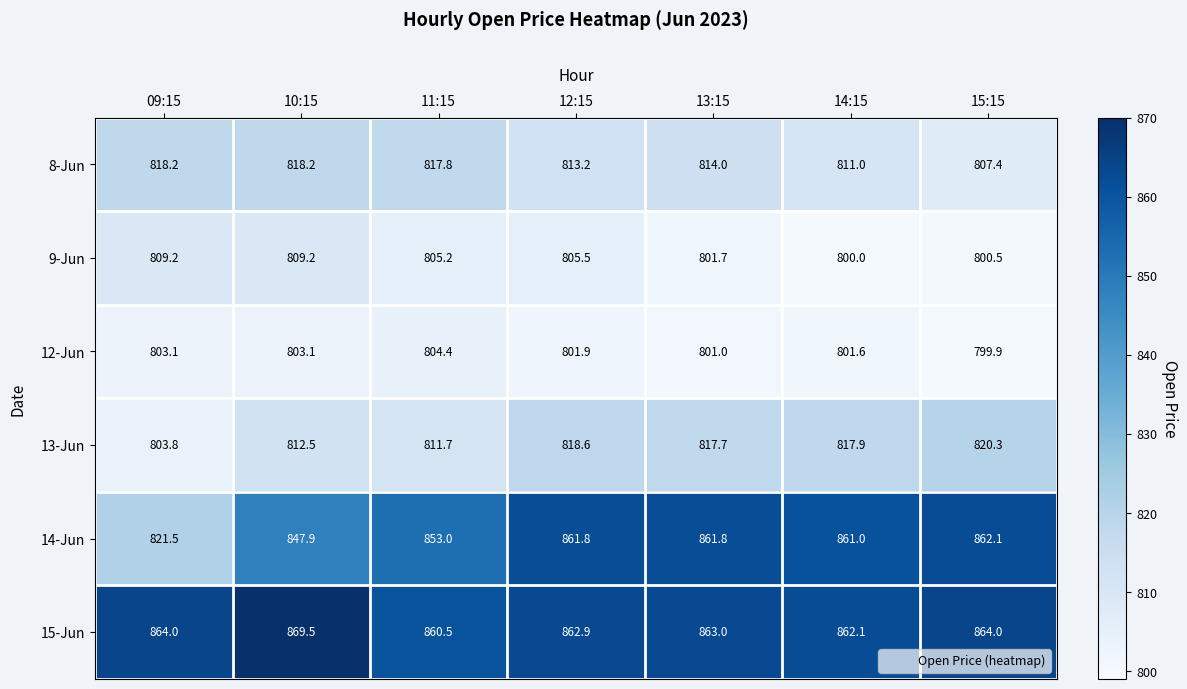

What is the sum of the 9-Jun values at 11:15 and 13:15?

1606.9